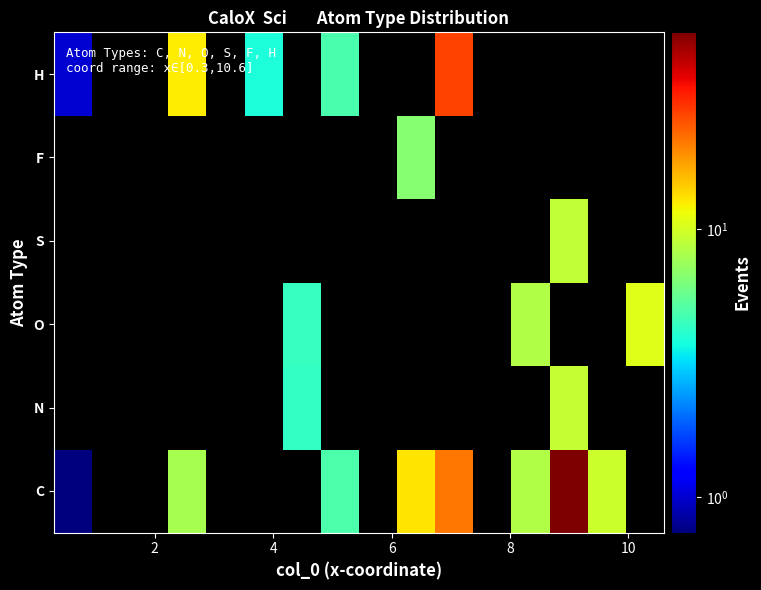

List the series in order of their peak value, highest first.

C, N, O, S, F, H